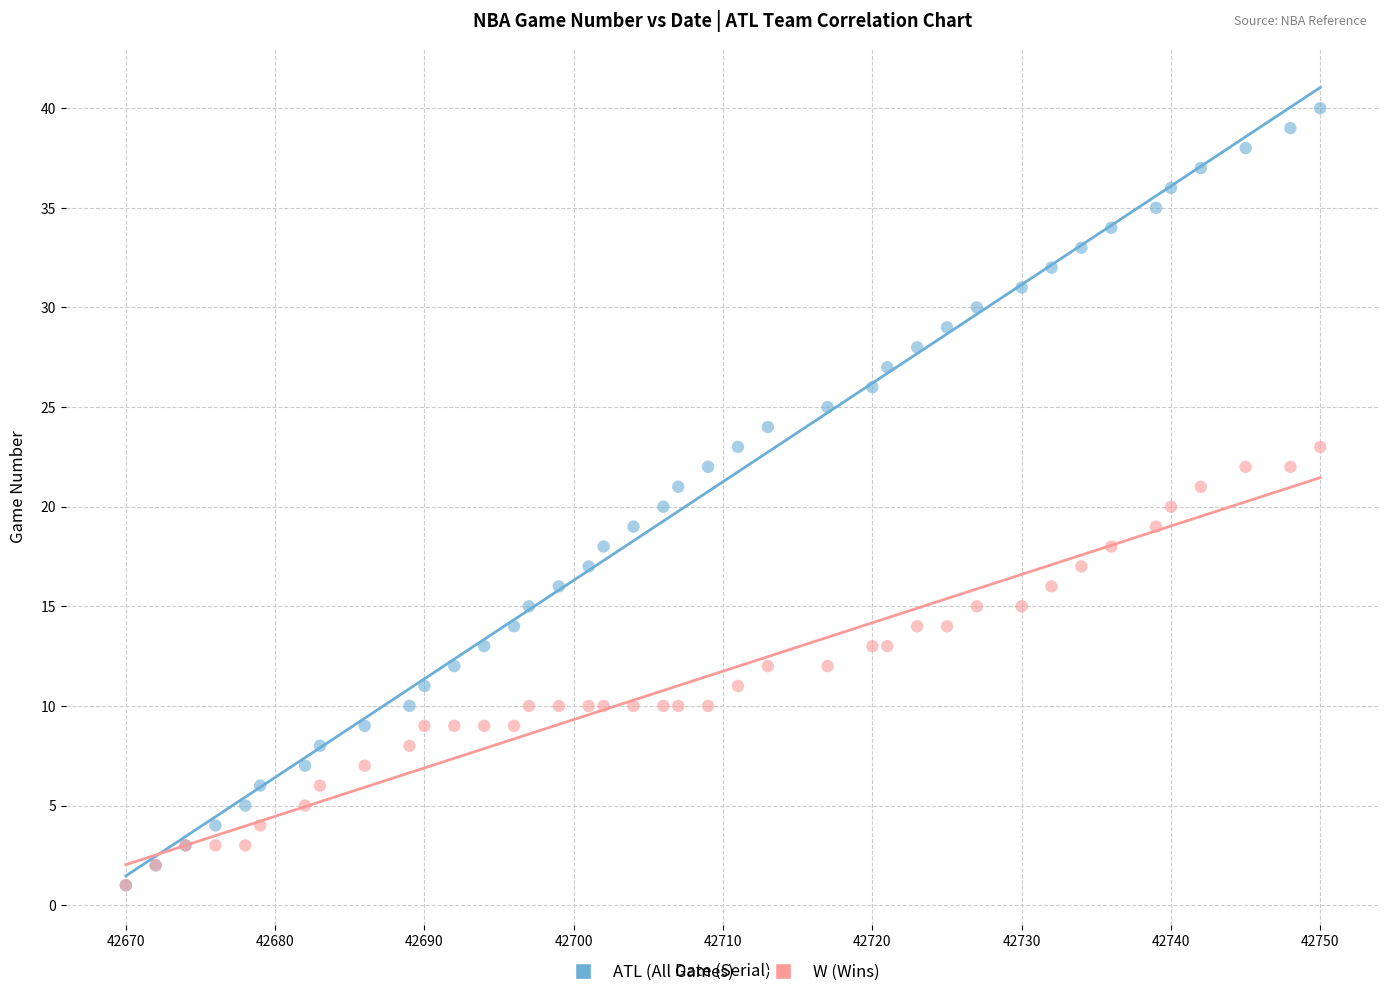

What are all the series names shown in the legend?

ATL (All Games), W (Wins)